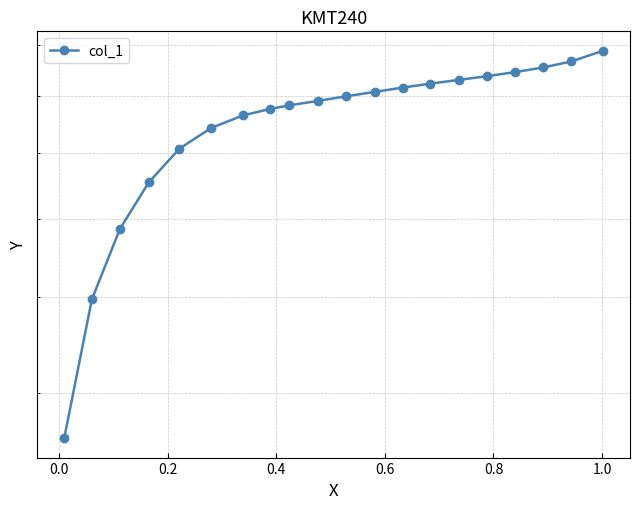

Reading left to right, extract all data points from this chart.

359.7	497.3	586.4	653.6	707.4	742.3	764.4	776.0	782.6	790.7	799.4	807.5	815.7	823.3	830.5	837.6	845.8	854.9	867.0	889.1